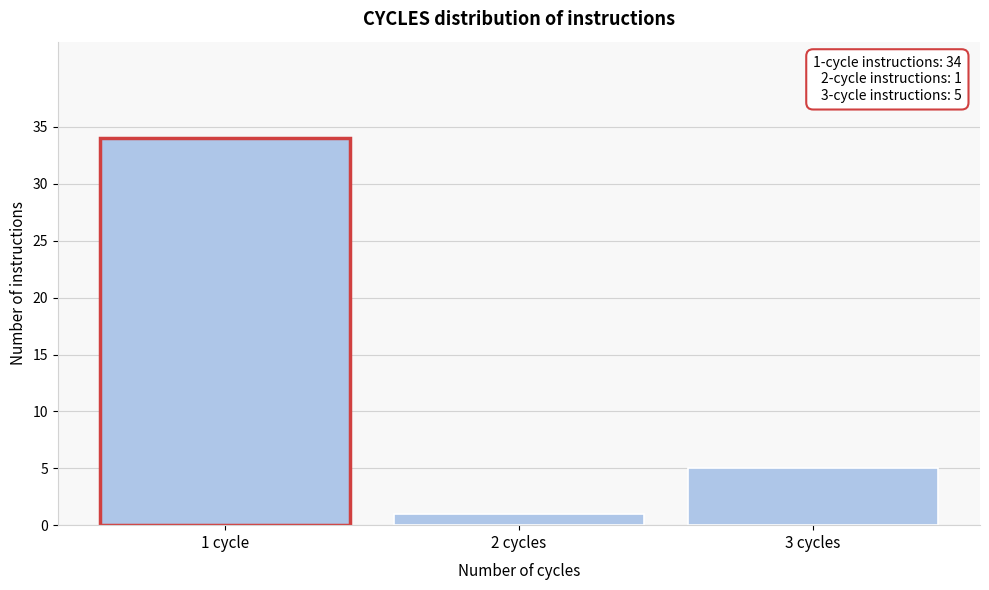

Reading left to right, what are all the values shown in this chart?

1 cycle=34	2 cycles=1	3 cycles=5